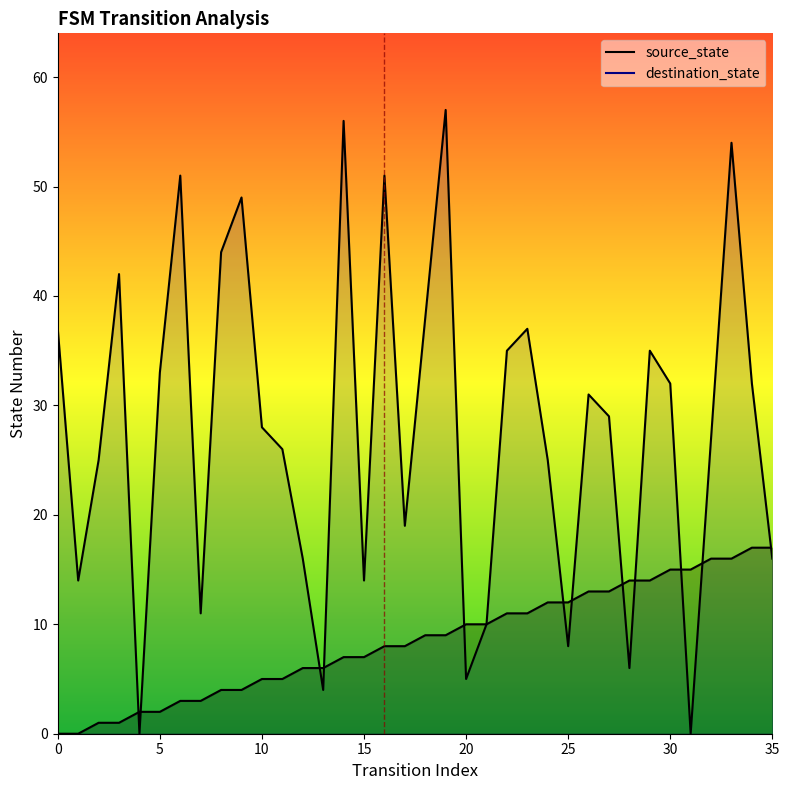

Reading left to right, transcribe all the data shown in this chart.

source_state: 0	0	1	1	2	2	3	3	4	4	5	5	6	6	7	7	8	8	9	9	10	10	11	11	12	12	13	13	14	14	15	15	16	16	17	17
destination_state: 37	14	25	42	0	33	51	11	44	49	28	26	16	4	56	14	51	19	38	57	5	10	35	37	25	8	31	29	6	35	32	0	27	54	32	16